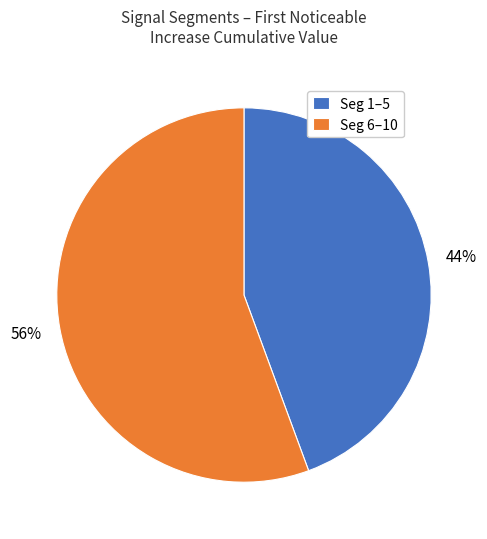

What percentage is the Seg 6–10 slice, to the nearest percent?

56%